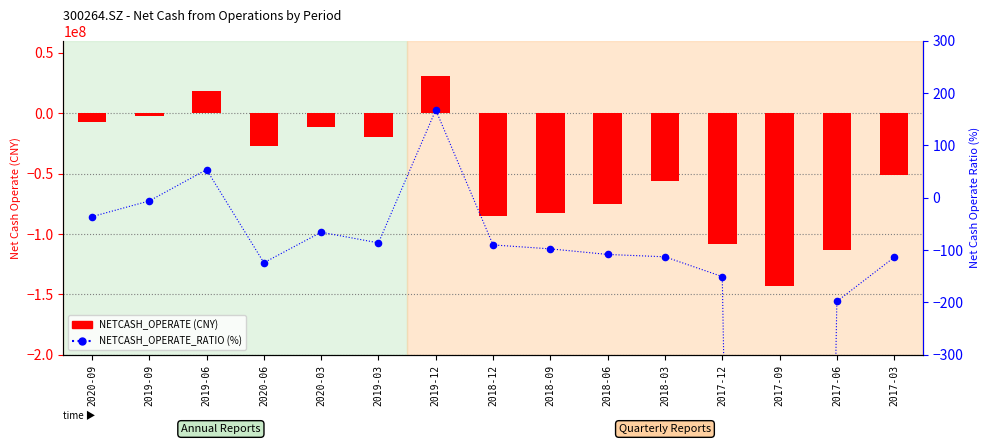

Which series contains the lowest Y value?

NETCASH_OPERATE